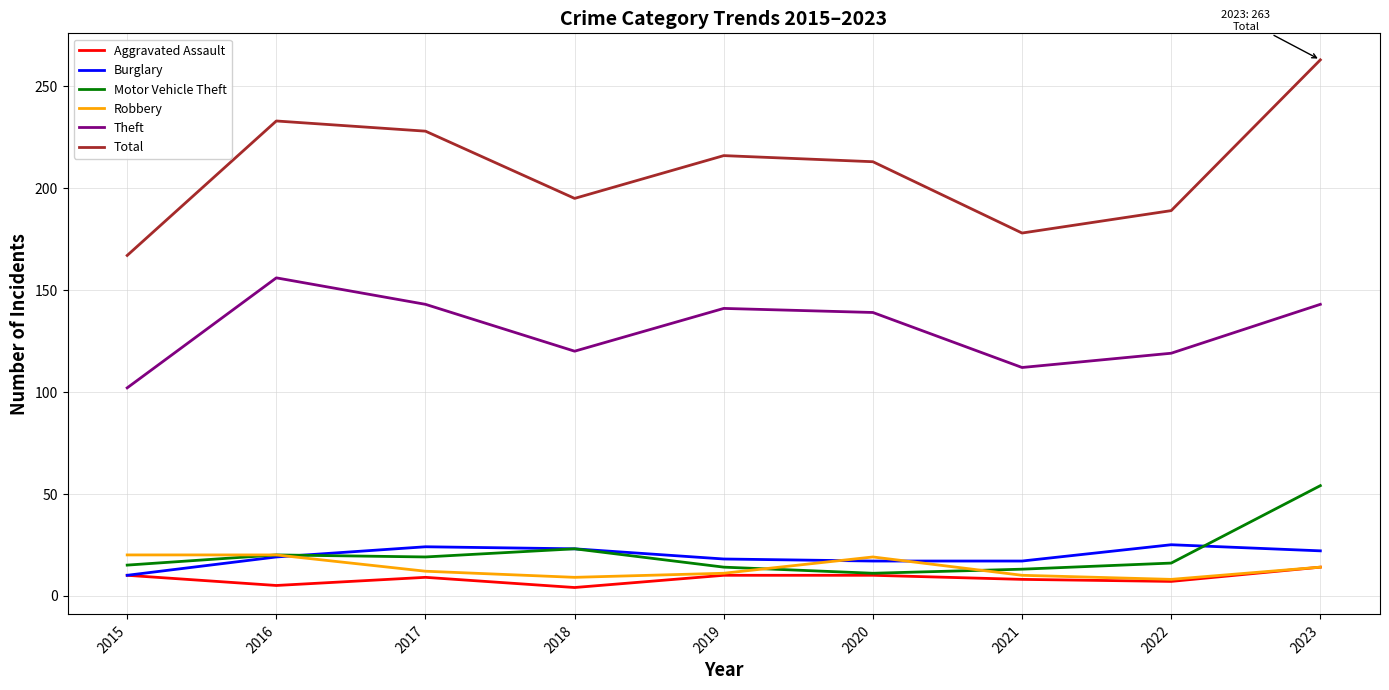

Which series has the largest total across all categories?

Total